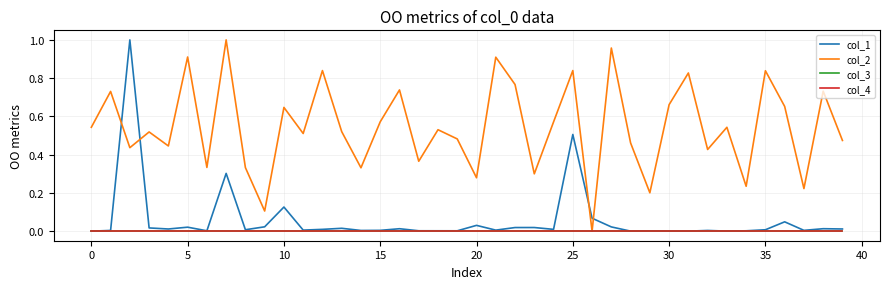

Does the chart have visible grid lines?

Yes